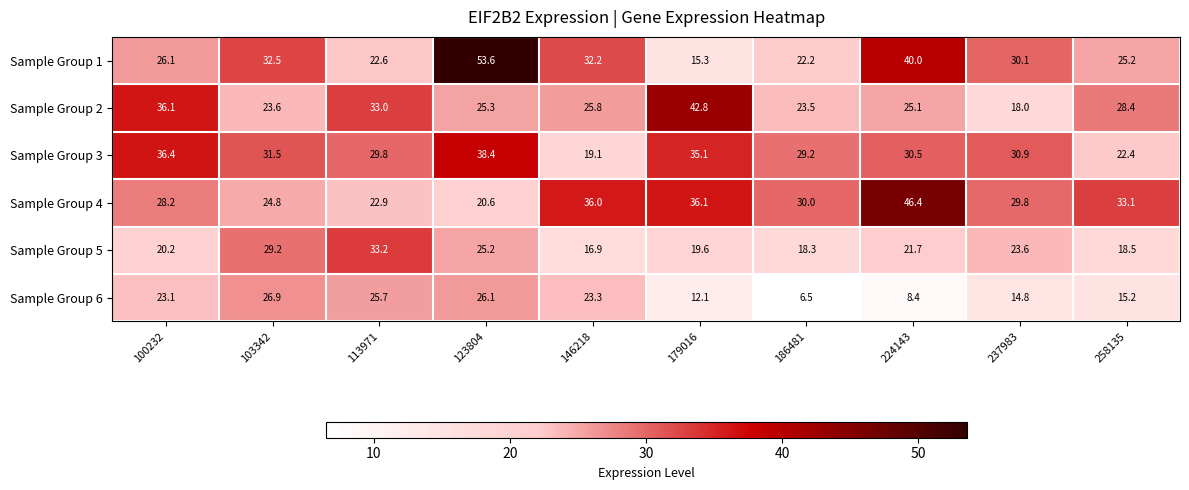

Rank the series at 224143 from lowest to highest value.

Sample Group 6, Sample Group 5, Sample Group 2, Sample Group 3, Sample Group 1, Sample Group 4